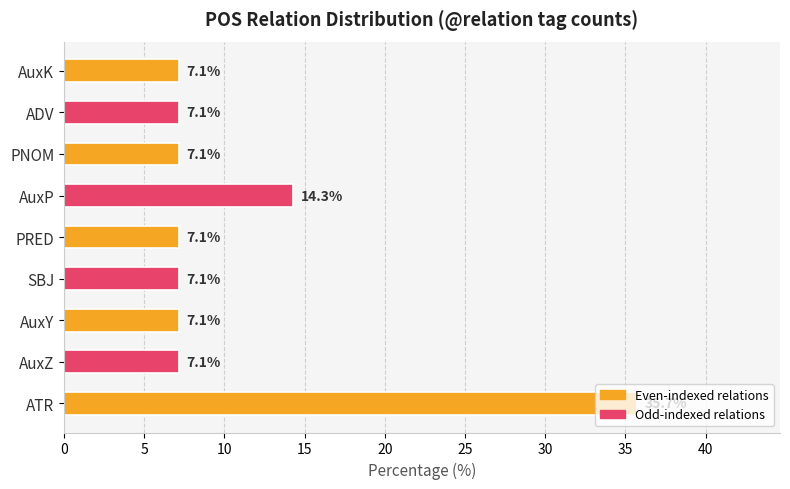

What is the sum of all values?

100.0